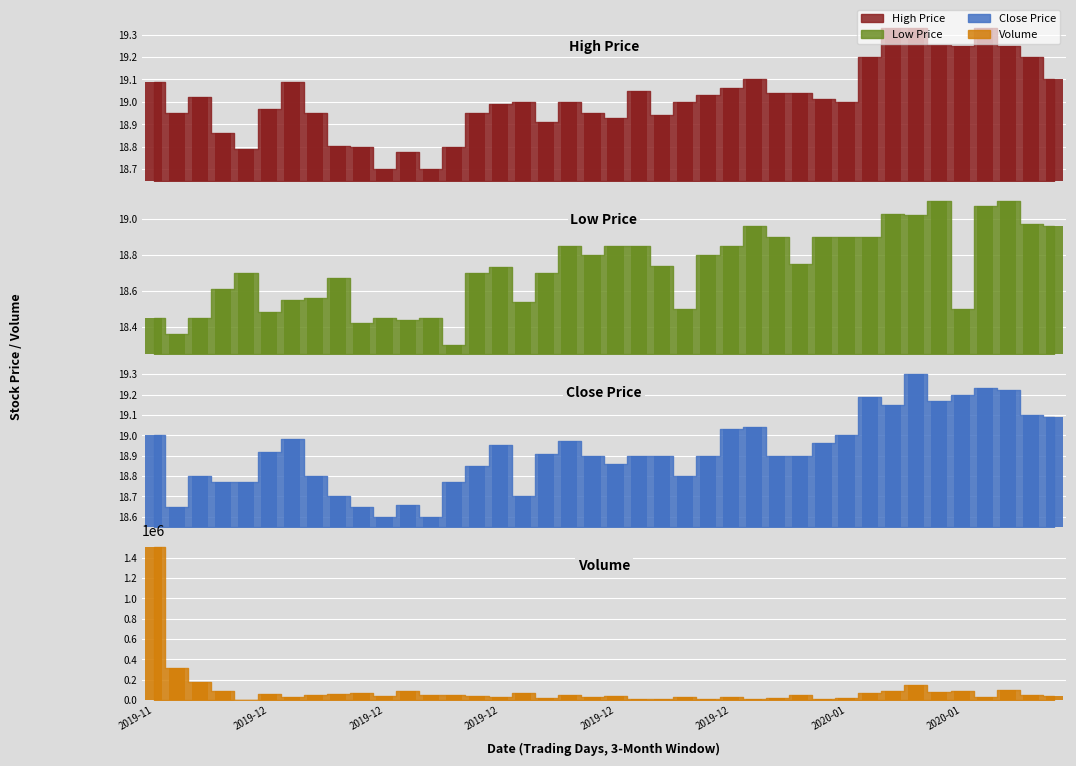

Which series has the widest spread of values?

Volume